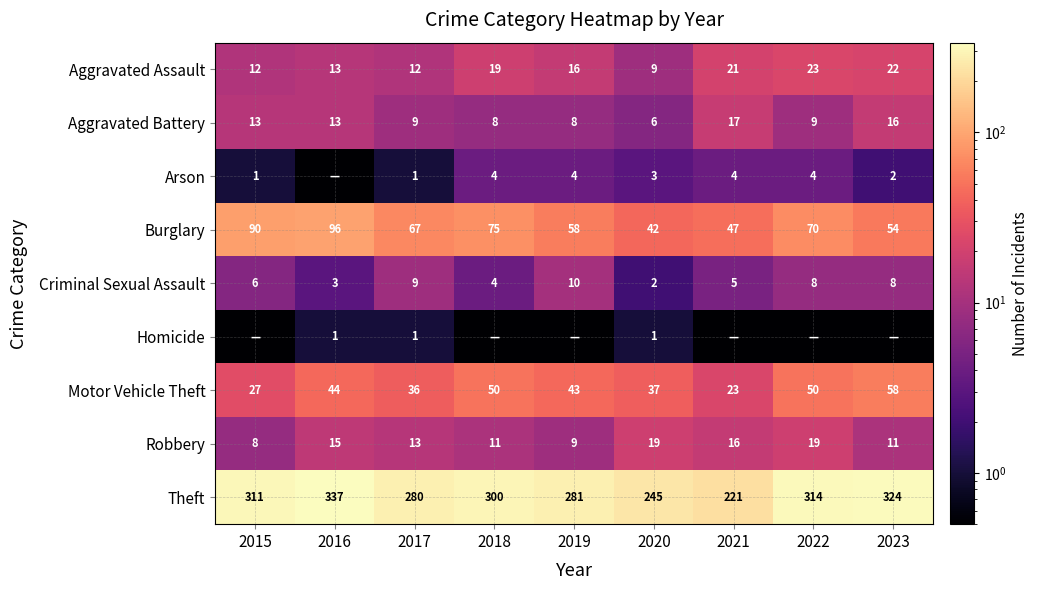

What is the spread (max minus min) of values at 2017?

279.0